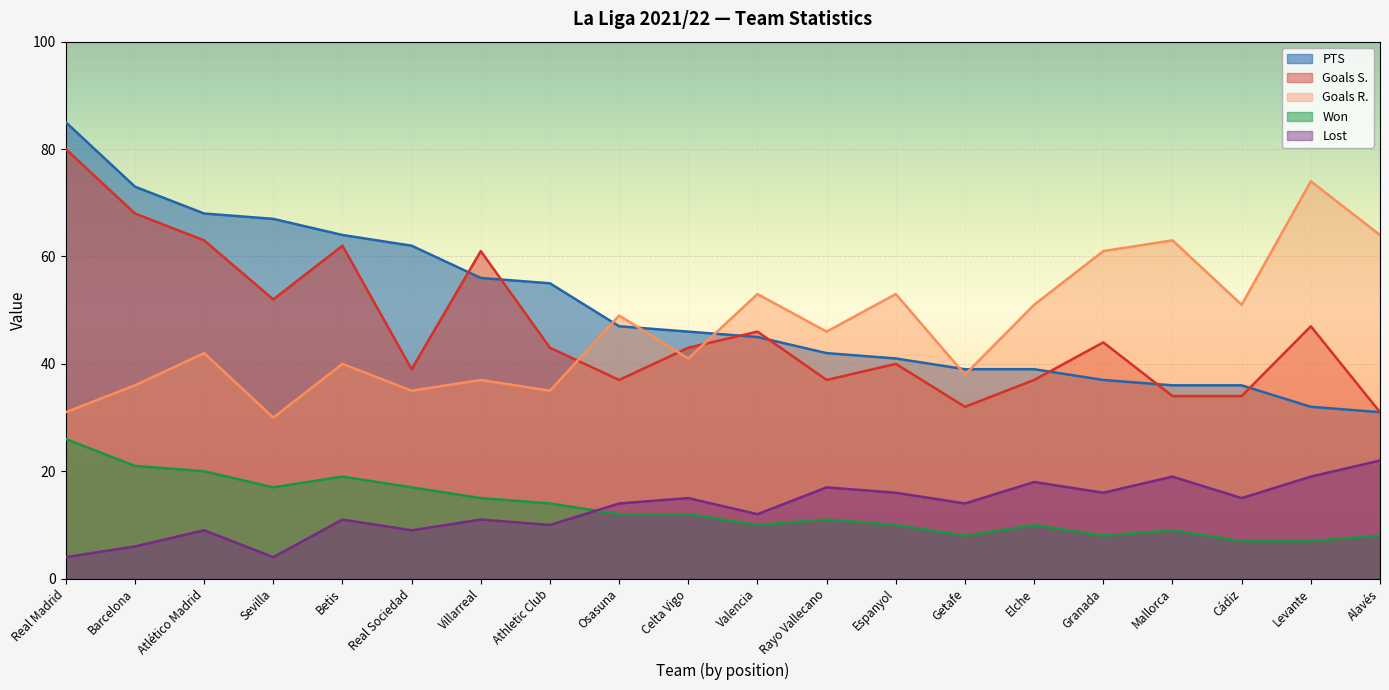

What is the value of the Goals S. point at the 20th from the left?

31